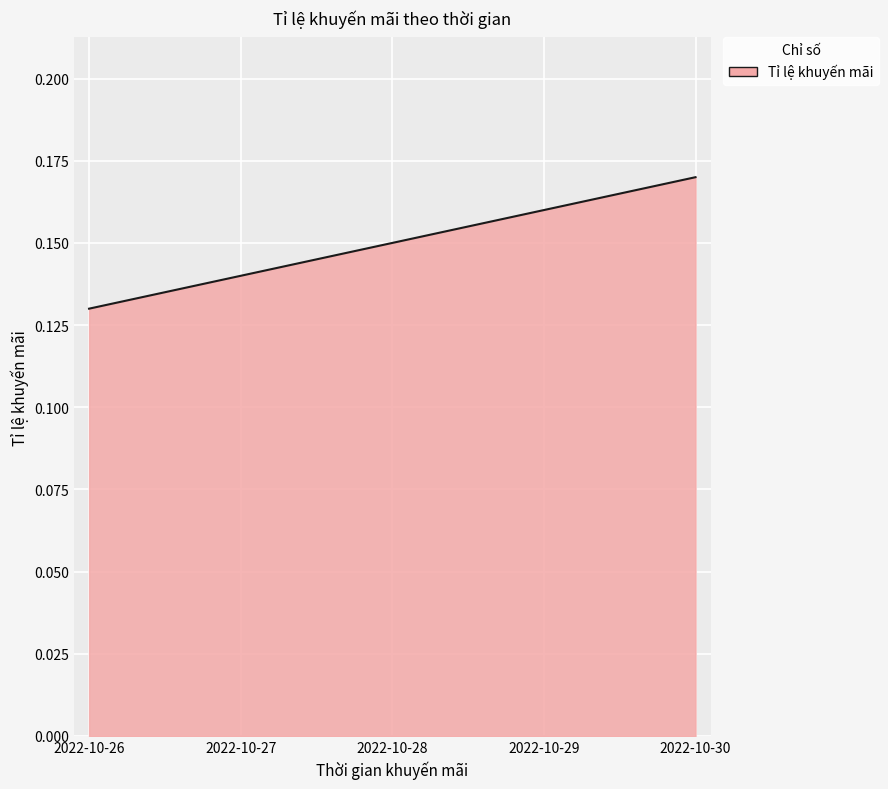

List the labels in order of value, smallest first.

2022-10-26, 2022-10-27, 2022-10-28, 2022-10-29, 2022-10-30